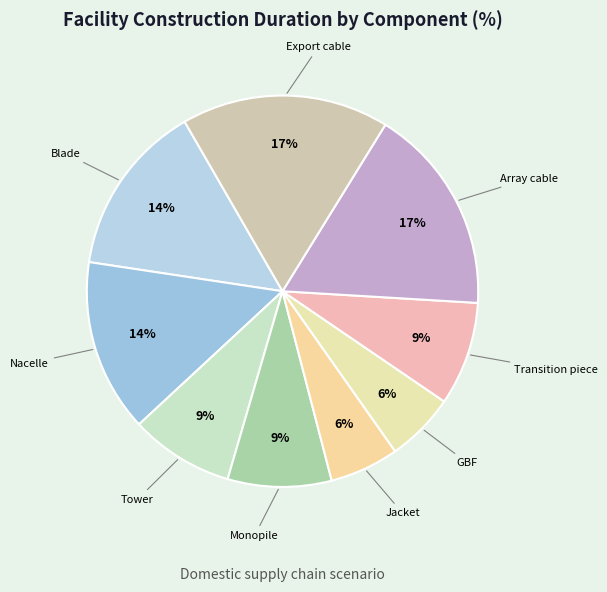

What is the ratio of the value at Monopile to the value at Nacelle?

0.6